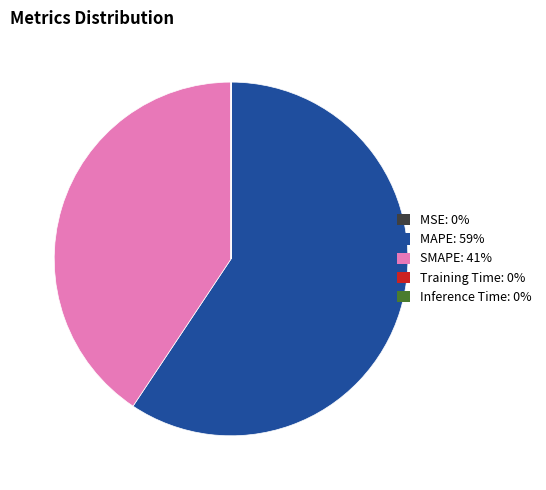

Is it true that SMAPE: 41% is 50% of the pie?

False